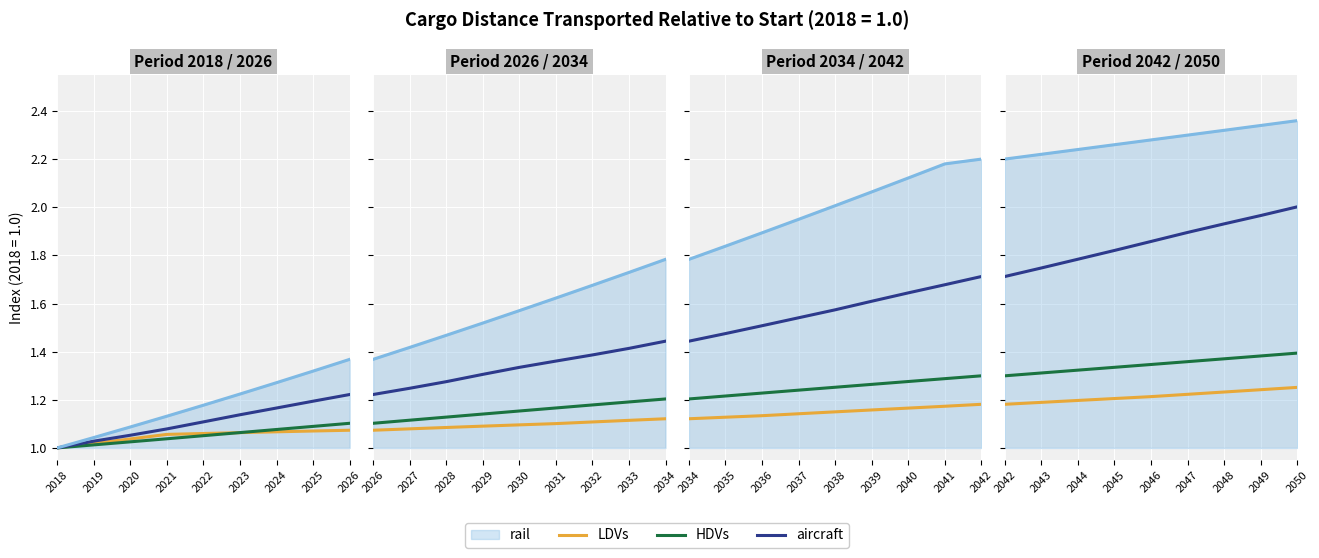

The LDVs series shows 0.7 at 2045. True or false?

False